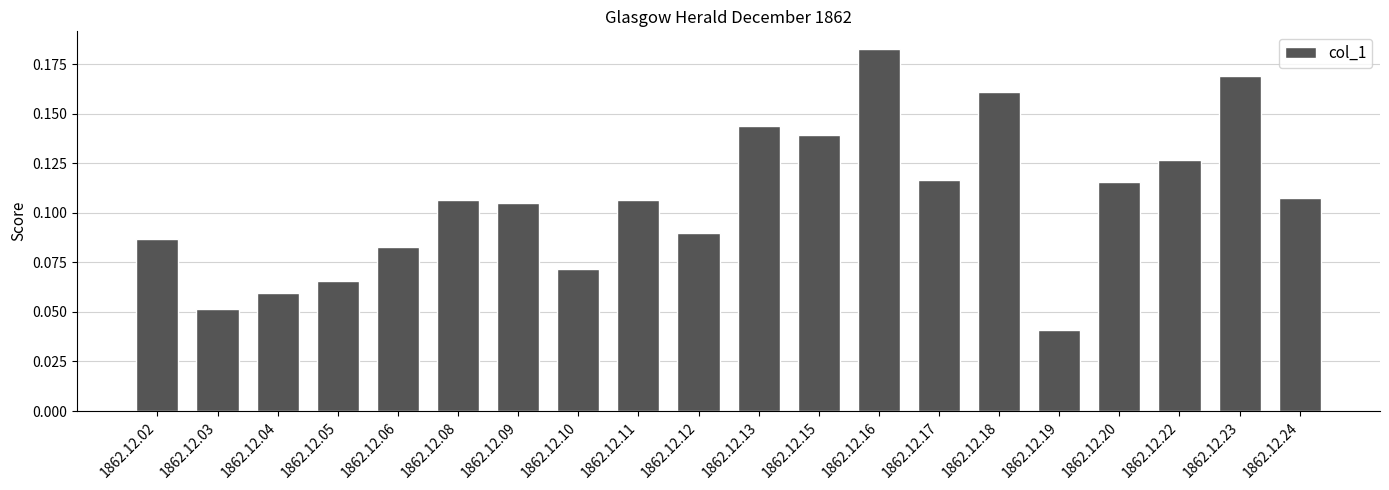

What is the sum of all values?

2.1